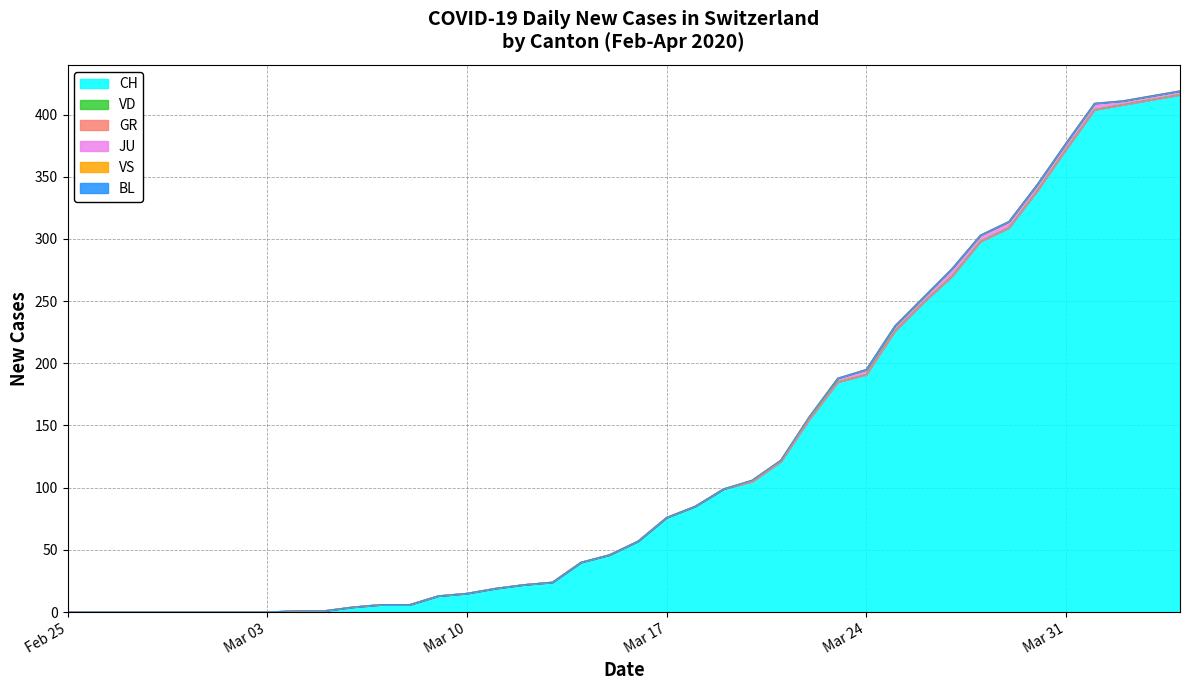

List the series in order of their peak value, lowest first.

VD, GR, VS, BL, JU, CH